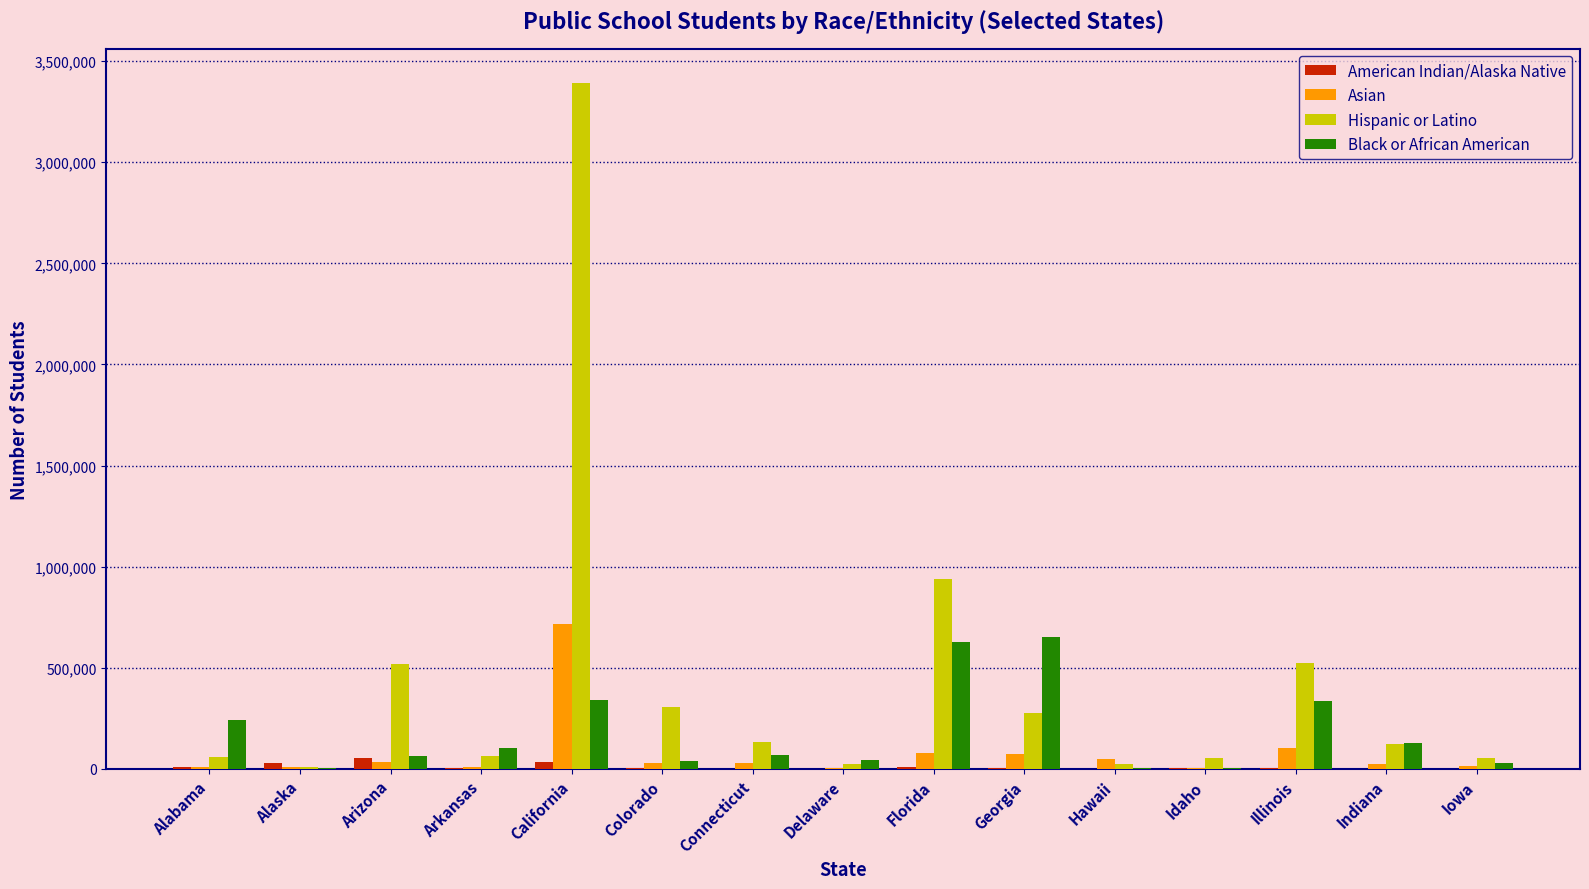

Which series has the largest total across all categories?

Hispanic or Latino